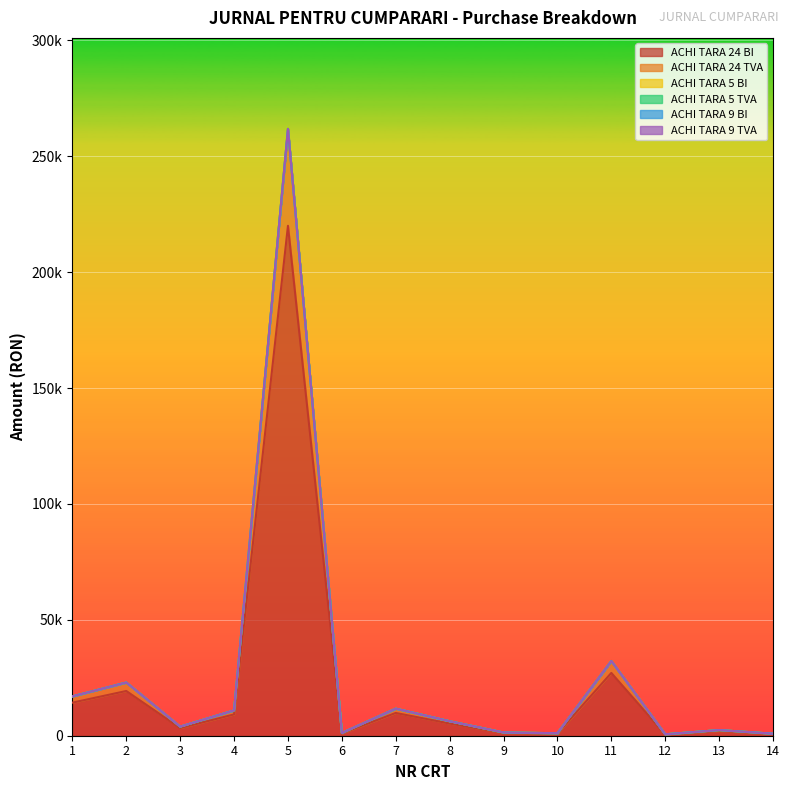

Reading left to right, extract all data points from this chart.

ACHI TARA 24 BI: 1=14270.4	2=19296.5	3=3298.9	4=9191.0	5=220000.0	6=1000.0	7=9822.0	8=5260.2	9=1174.6	10=905.8	11=27085.8	12=521.6	13=2044.0	14=738.4
ACHI TARA 24 TVA: 1=2711.4	2=3666.3	3=626.8	4=1746.3	5=41800.0	6=190.0	7=1866.2	8=999.4	9=223.2	10=172.1	11=5146.3	12=99.1	13=388.4	14=140.3
ACHI TARA 5 BI: 1=0.0	2=0.0	3=0.0	4=0.0	5=0.0	6=0.0	7=0.0	8=0.0	9=0.0	10=0.0	11=0.0	12=0.0	13=0.0	14=0.0
ACHI TARA 5 TVA: 1=0.0	2=0.0	3=0.0	4=0.0	5=0.0	6=0.0	7=0.0	8=0.0	9=0.0	10=0.0	11=0.0	12=0.0	13=0.0	14=0.0
ACHI TARA 9 BI: 1=0.0	2=0.0	3=0.0	4=0.0	5=0.0	6=0.0	7=0.0	8=0.0	9=0.0	10=0.0	11=0.0	12=0.0	13=0.0	14=0.0
ACHI TARA 9 TVA: 1=0.0	2=0.0	3=0.0	4=0.0	5=0.0	6=0.0	7=0.0	8=0.0	9=0.0	10=0.0	11=0.0	12=0.0	13=0.0	14=0.0